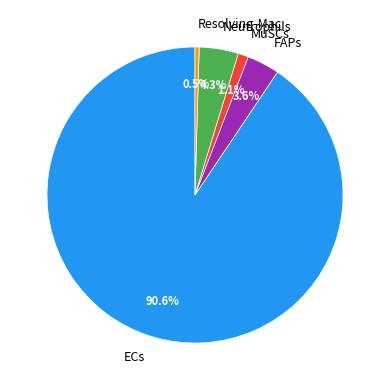

Rank the categories by value from lowest to highest.

Resolving-Mac, MuSCs, FAPs, Neutrophils, ECs